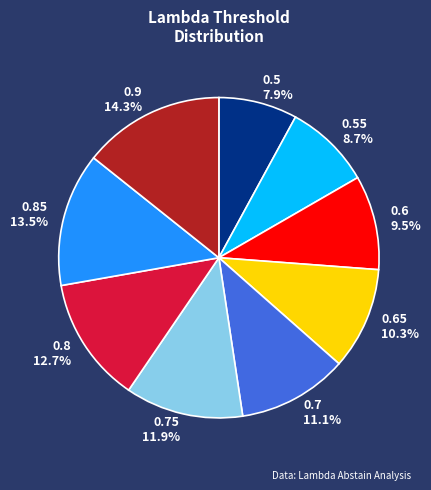

Between 0.6 and 0.85, which is larger?

0.85